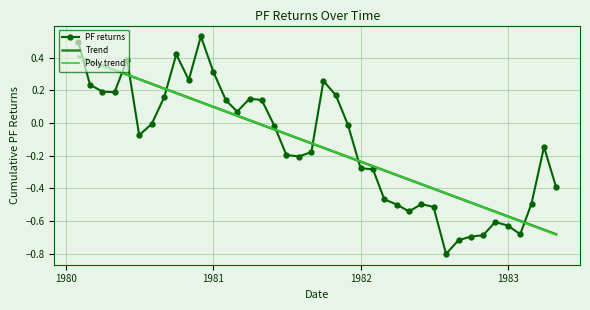

After their last crossing, which series has the higher values: Trend or PF returns?

PF returns